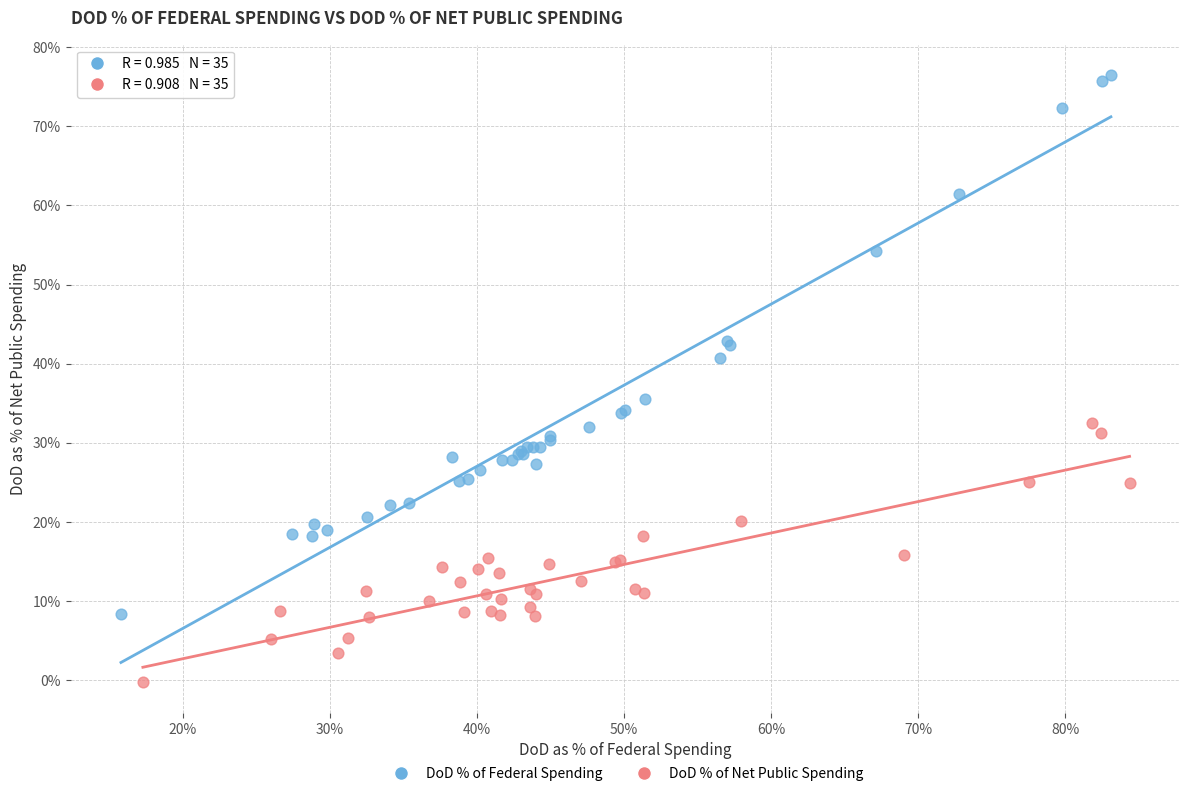

Which series contains the lowest Y value?

DoD % of Net Public Spending